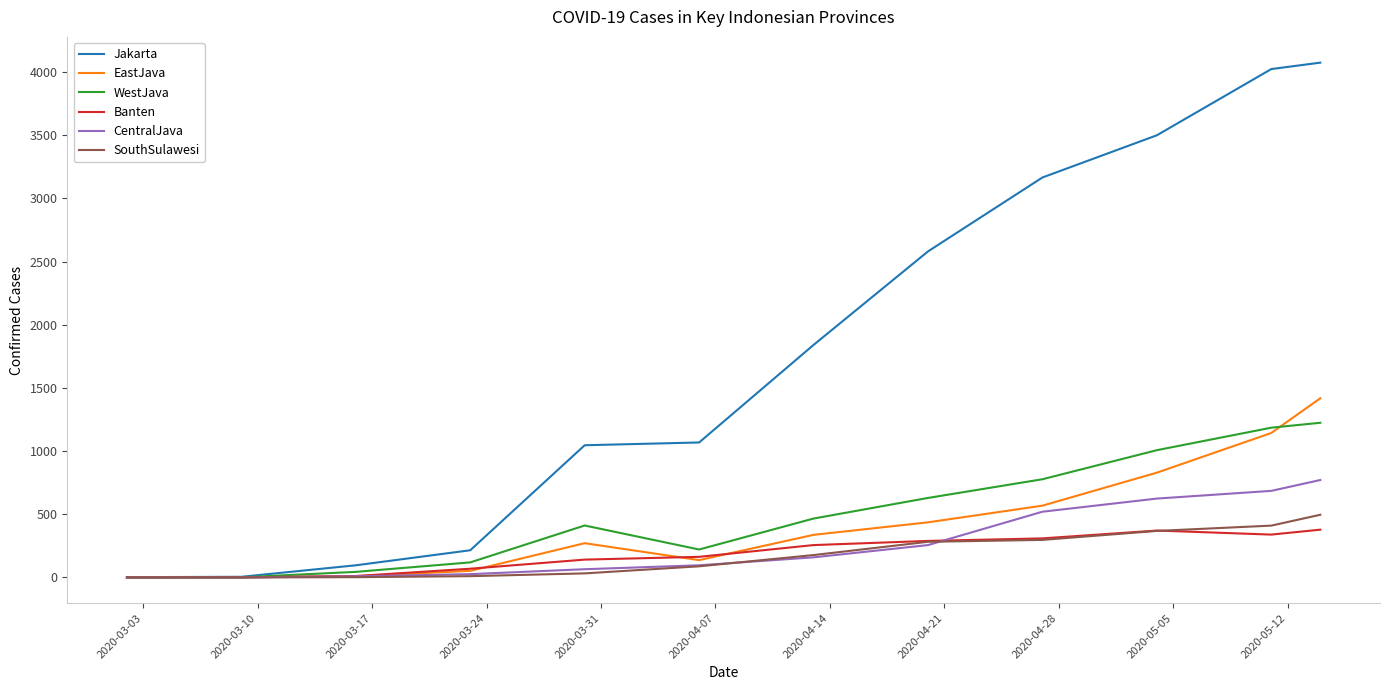

What is the greatest value displayed?

4074